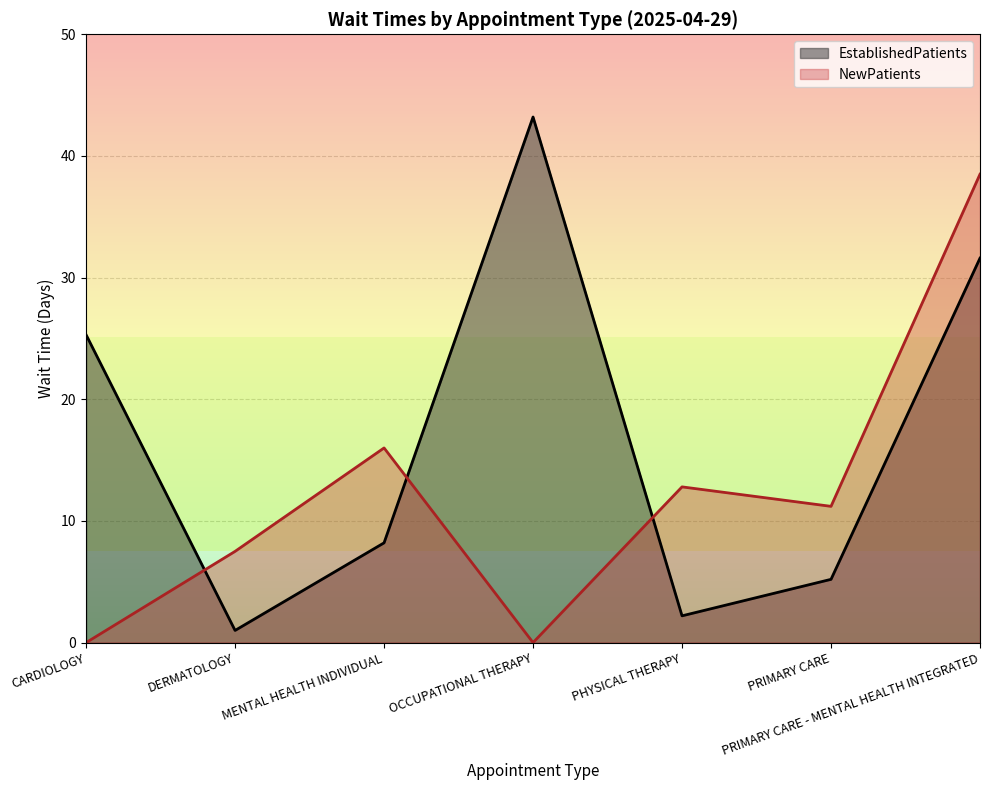

Is the value of EstablishedPatients at PRIMARY CARE - MENTAL HEALTH INTEGRATED greater than the value of NewPatients at MENTAL HEALTH INDIVIDUAL?

Yes